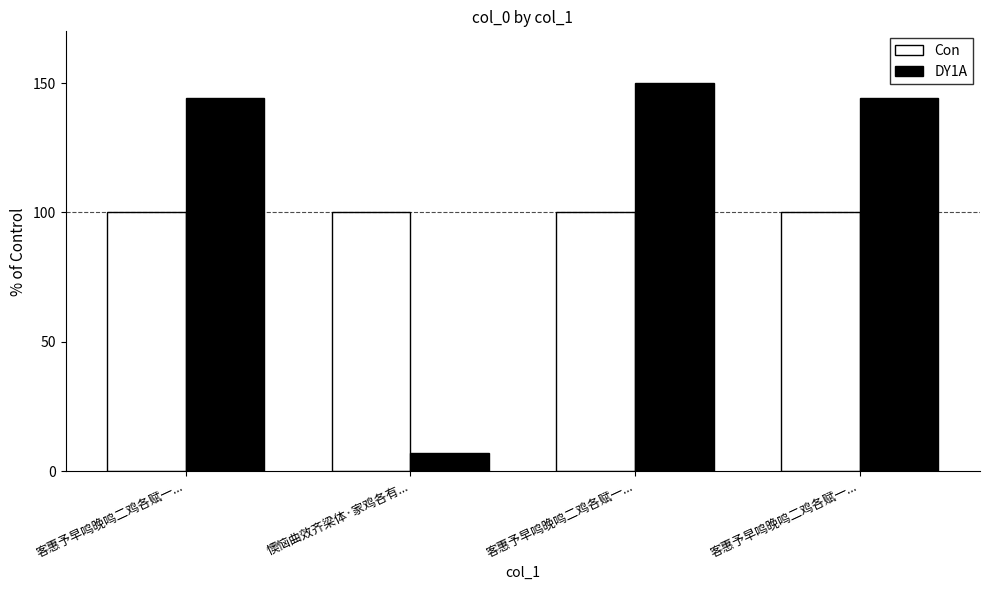

What is the difference between the second highest and minimum values in the DY1A series?

137.1